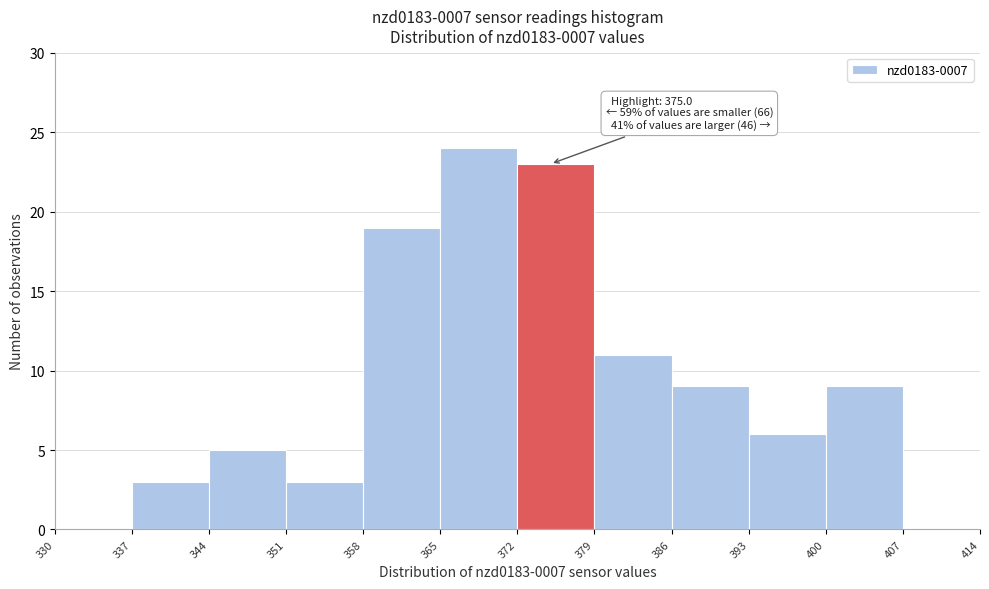

Over which range of the x-axis is the bar tallest?

365 to 372